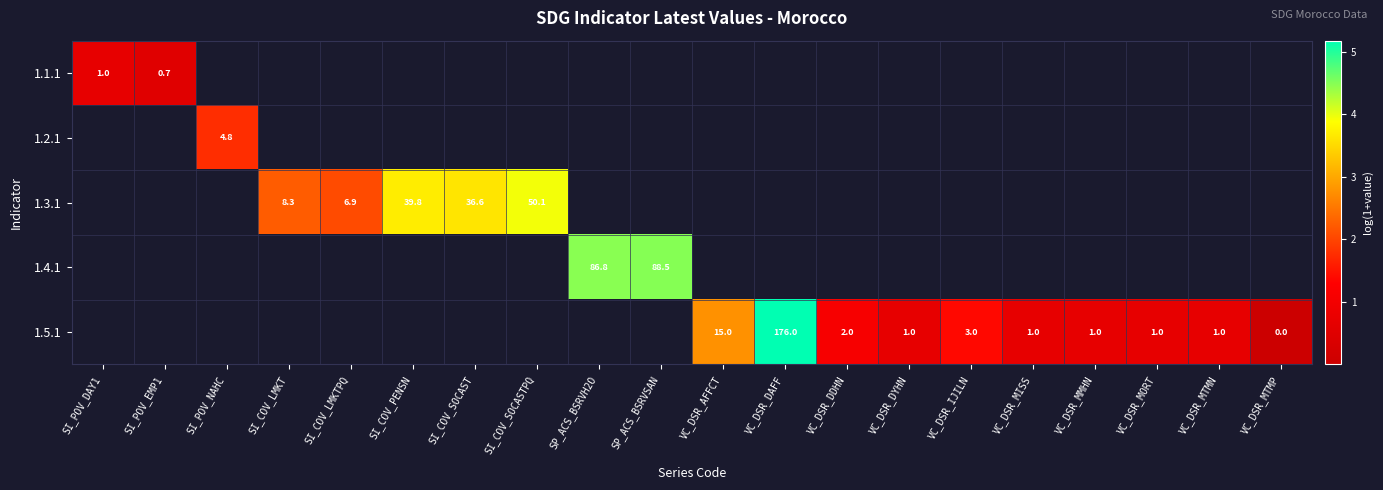

At how many categories does at least one series exceed 2?

9